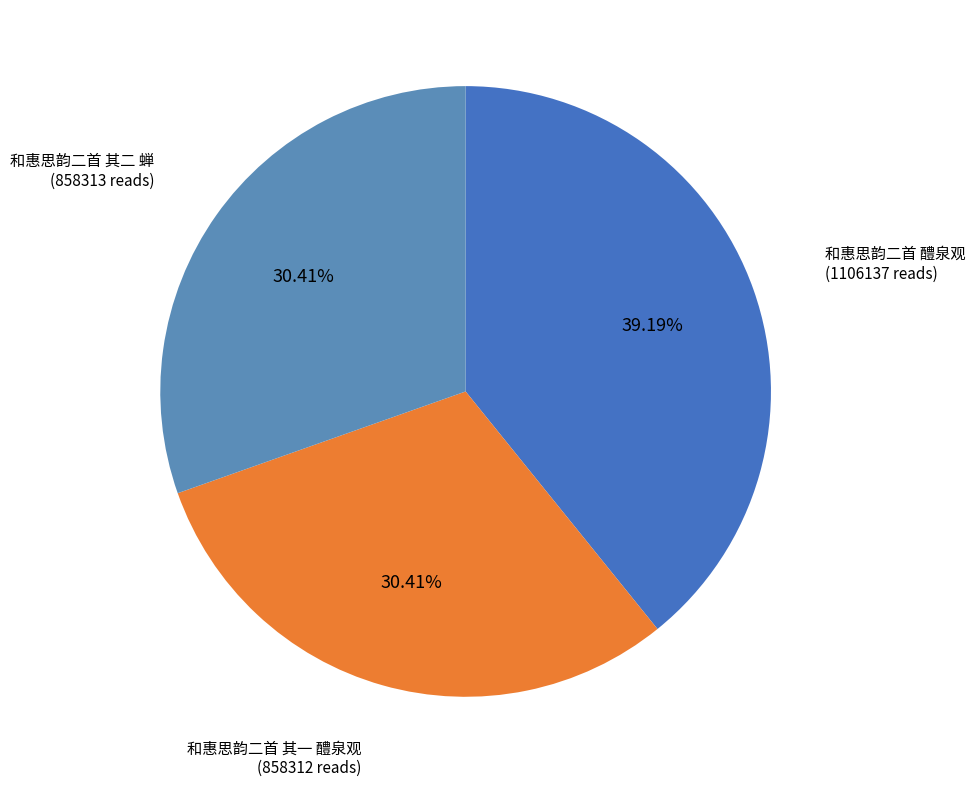

Which slice is the largest?

和惠思韵二首 醴泉观